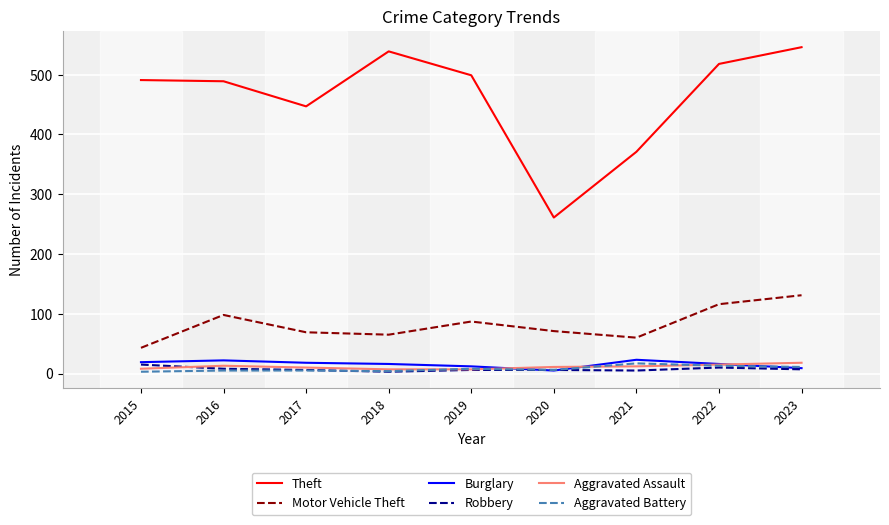

What is the highest value of the Theft series?

546